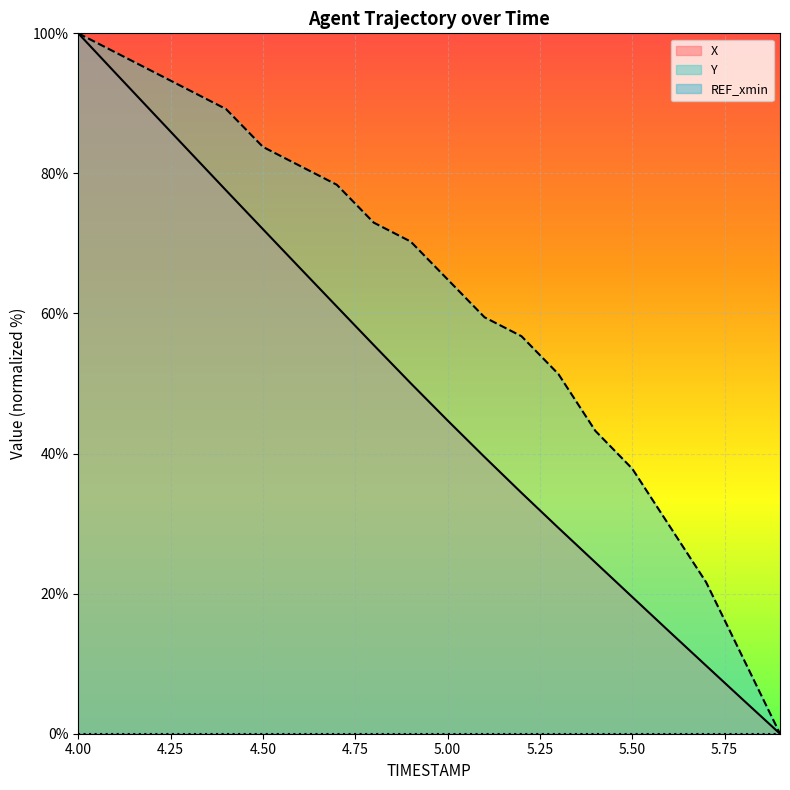

The X series shows 39.5 at 5.1. True or false?

True